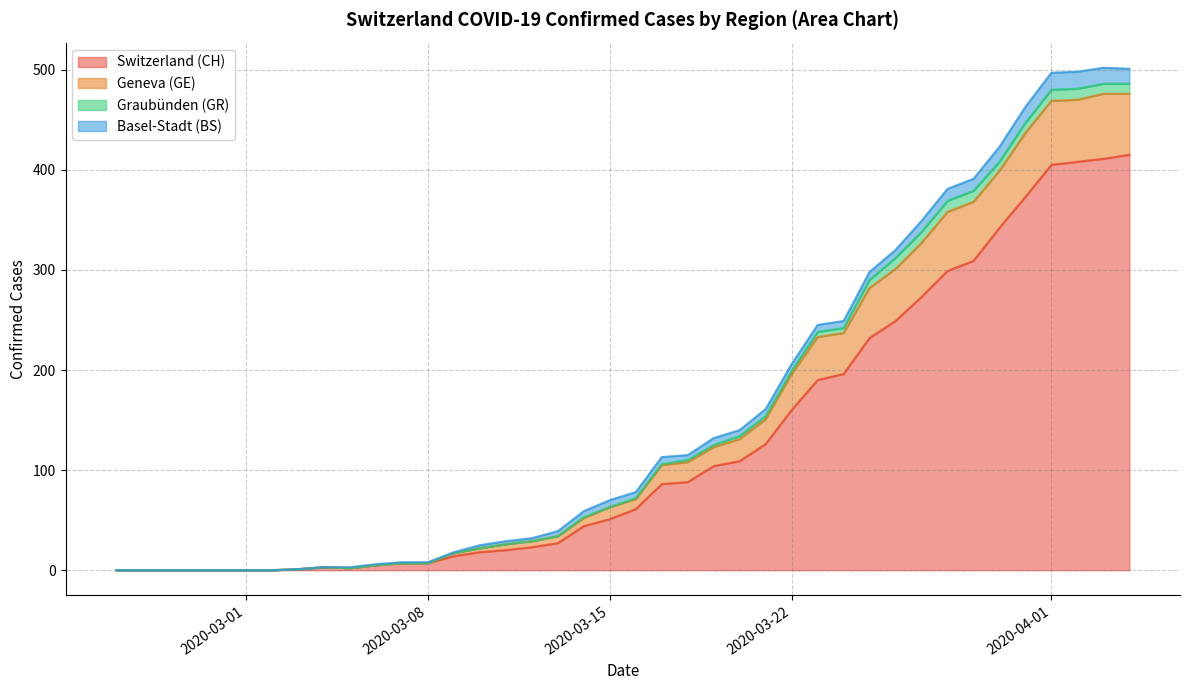

What is the maximum value for Switzerland (CH)?

415